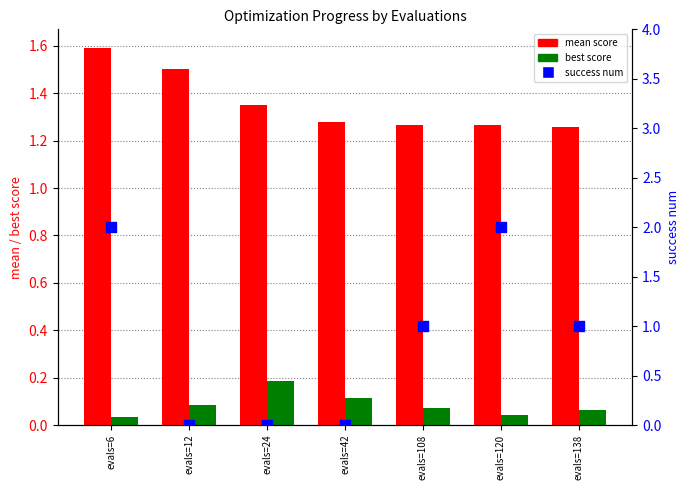

Which series reaches the minimum Y coordinate?

success num